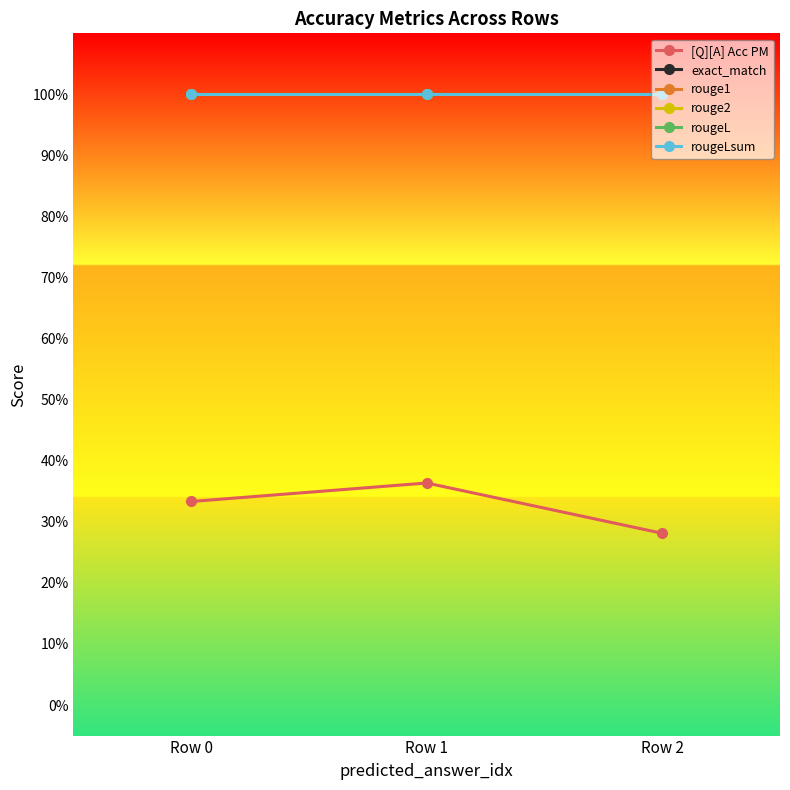

Where is rouge1 nearest to the value 1?

Row 0